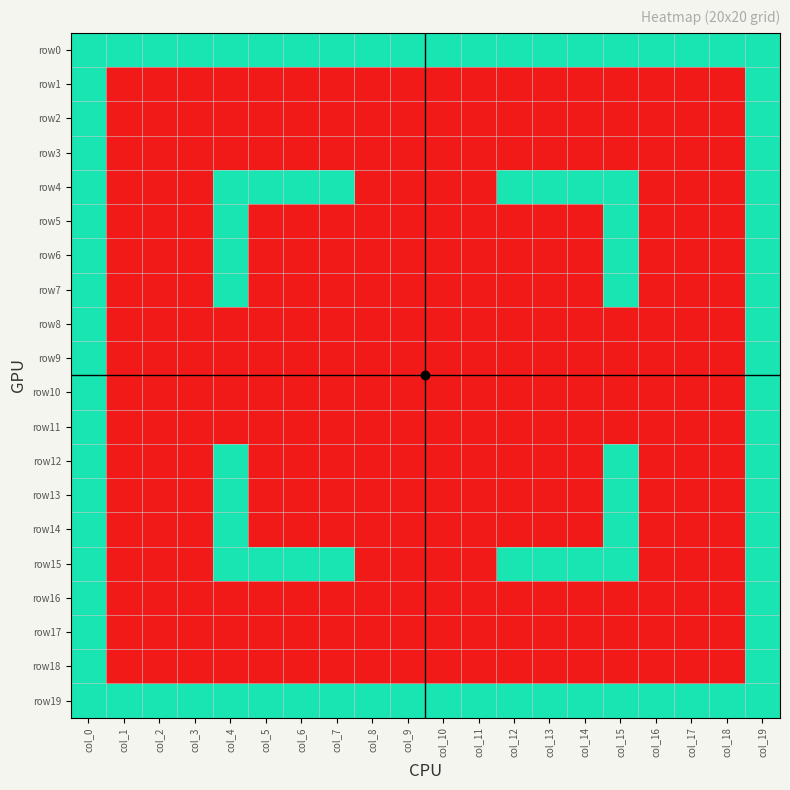

Reading right to left, transcribe all the data shown in this chart.

row0: col_19=1	col_18=1	col_17=1	col_16=1	col_15=1	col_14=1	col_13=1	col_12=1	col_11=1	col_10=1	col_9=1	col_8=1	col_7=1	col_6=1	col_5=1	col_4=1	col_3=1	col_2=1	col_1=1	col_0=1
row1: col_19=1	col_18=0	col_17=0	col_16=0	col_15=0	col_14=0	col_13=0	col_12=0	col_11=0	col_10=0	col_9=0	col_8=0	col_7=0	col_6=0	col_5=0	col_4=0	col_3=0	col_2=0	col_1=0	col_0=1
row2: col_19=1	col_18=0	col_17=0	col_16=0	col_15=0	col_14=0	col_13=0	col_12=0	col_11=0	col_10=0	col_9=0	col_8=0	col_7=0	col_6=0	col_5=0	col_4=0	col_3=0	col_2=0	col_1=0	col_0=1
row3: col_19=1	col_18=0	col_17=0	col_16=0	col_15=0	col_14=0	col_13=0	col_12=0	col_11=0	col_10=0	col_9=0	col_8=0	col_7=0	col_6=0	col_5=0	col_4=0	col_3=0	col_2=0	col_1=0	col_0=1
row4: col_19=1	col_18=0	col_17=0	col_16=0	col_15=1	col_14=1	col_13=1	col_12=1	col_11=0	col_10=0	col_9=0	col_8=0	col_7=1	col_6=1	col_5=1	col_4=1	col_3=0	col_2=0	col_1=0	col_0=1
row5: col_19=1	col_18=0	col_17=0	col_16=0	col_15=1	col_14=0	col_13=0	col_12=0	col_11=0	col_10=0	col_9=0	col_8=0	col_7=0	col_6=0	col_5=0	col_4=1	col_3=0	col_2=0	col_1=0	col_0=1
row6: col_19=1	col_18=0	col_17=0	col_16=0	col_15=1	col_14=0	col_13=0	col_12=0	col_11=0	col_10=0	col_9=0	col_8=0	col_7=0	col_6=0	col_5=0	col_4=1	col_3=0	col_2=0	col_1=0	col_0=1
row7: col_19=1	col_18=0	col_17=0	col_16=0	col_15=1	col_14=0	col_13=0	col_12=0	col_11=0	col_10=0	col_9=0	col_8=0	col_7=0	col_6=0	col_5=0	col_4=1	col_3=0	col_2=0	col_1=0	col_0=1
row8: col_19=1	col_18=0	col_17=0	col_16=0	col_15=0	col_14=0	col_13=0	col_12=0	col_11=0	col_10=0	col_9=0	col_8=0	col_7=0	col_6=0	col_5=0	col_4=0	col_3=0	col_2=0	col_1=0	col_0=1
row9: col_19=1	col_18=0	col_17=0	col_16=0	col_15=0	col_14=0	col_13=0	col_12=0	col_11=0	col_10=0	col_9=0	col_8=0	col_7=0	col_6=0	col_5=0	col_4=0	col_3=0	col_2=0	col_1=0	col_0=1
row10: col_19=1	col_18=0	col_17=0	col_16=0	col_15=0	col_14=0	col_13=0	col_12=0	col_11=0	col_10=0	col_9=0	col_8=0	col_7=0	col_6=0	col_5=0	col_4=0	col_3=0	col_2=0	col_1=0	col_0=1
row11: col_19=1	col_18=0	col_17=0	col_16=0	col_15=0	col_14=0	col_13=0	col_12=0	col_11=0	col_10=0	col_9=0	col_8=0	col_7=0	col_6=0	col_5=0	col_4=0	col_3=0	col_2=0	col_1=0	col_0=1
row12: col_19=1	col_18=0	col_17=0	col_16=0	col_15=1	col_14=0	col_13=0	col_12=0	col_11=0	col_10=0	col_9=0	col_8=0	col_7=0	col_6=0	col_5=0	col_4=1	col_3=0	col_2=0	col_1=0	col_0=1
row13: col_19=1	col_18=0	col_17=0	col_16=0	col_15=1	col_14=0	col_13=0	col_12=0	col_11=0	col_10=0	col_9=0	col_8=0	col_7=0	col_6=0	col_5=0	col_4=1	col_3=0	col_2=0	col_1=0	col_0=1
row14: col_19=1	col_18=0	col_17=0	col_16=0	col_15=1	col_14=0	col_13=0	col_12=0	col_11=0	col_10=0	col_9=0	col_8=0	col_7=0	col_6=0	col_5=0	col_4=1	col_3=0	col_2=0	col_1=0	col_0=1
row15: col_19=1	col_18=0	col_17=0	col_16=0	col_15=1	col_14=1	col_13=1	col_12=1	col_11=0	col_10=0	col_9=0	col_8=0	col_7=1	col_6=1	col_5=1	col_4=1	col_3=0	col_2=0	col_1=0	col_0=1
row16: col_19=1	col_18=0	col_17=0	col_16=0	col_15=0	col_14=0	col_13=0	col_12=0	col_11=0	col_10=0	col_9=0	col_8=0	col_7=0	col_6=0	col_5=0	col_4=0	col_3=0	col_2=0	col_1=0	col_0=1
row17: col_19=1	col_18=0	col_17=0	col_16=0	col_15=0	col_14=0	col_13=0	col_12=0	col_11=0	col_10=0	col_9=0	col_8=0	col_7=0	col_6=0	col_5=0	col_4=0	col_3=0	col_2=0	col_1=0	col_0=1
row18: col_19=1	col_18=0	col_17=0	col_16=0	col_15=0	col_14=0	col_13=0	col_12=0	col_11=0	col_10=0	col_9=0	col_8=0	col_7=0	col_6=0	col_5=0	col_4=0	col_3=0	col_2=0	col_1=0	col_0=1
row19: col_19=1	col_18=1	col_17=1	col_16=1	col_15=1	col_14=1	col_13=1	col_12=1	col_11=1	col_10=1	col_9=1	col_8=1	col_7=1	col_6=1	col_5=1	col_4=1	col_3=1	col_2=1	col_1=1	col_0=1